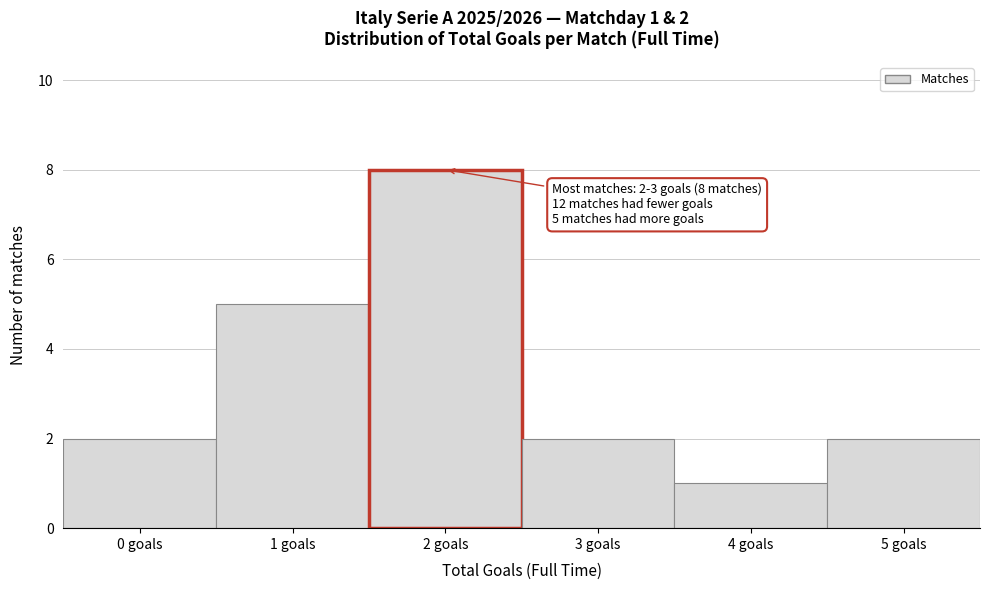

Reading left to right, what are all the values shown in this chart?

0 goals=2	1 goals=5	2 goals=8	3 goals=2	4 goals=1	5 goals=2